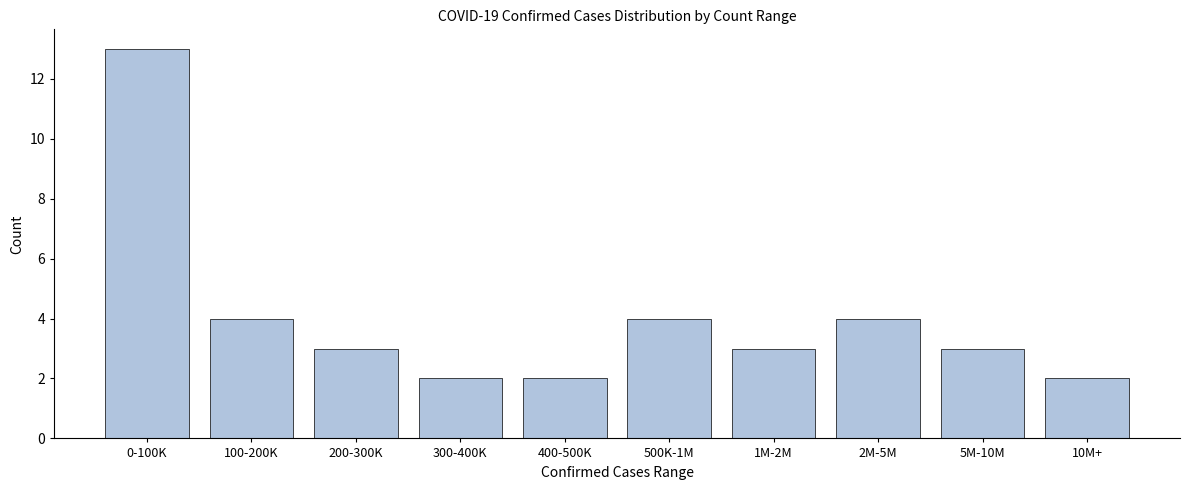

Reading right to left, what are all the values shown in this chart?

2	3	4	3	4	2	2	3	4	13